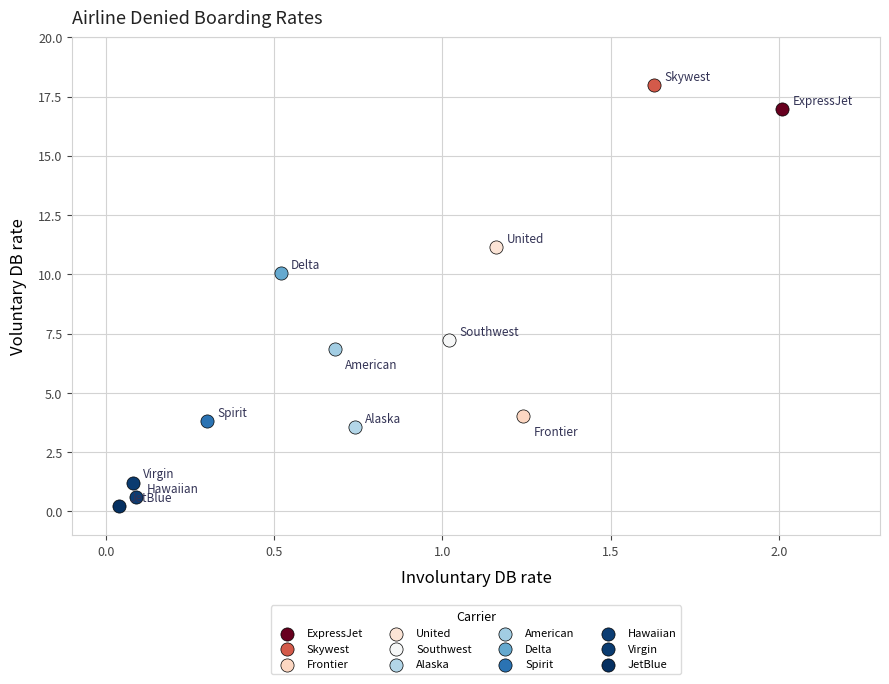

What are all the series names shown in the legend?

ExpressJet, Skywest, Frontier, United, Southwest, Alaska, American, Delta, Spirit, Hawaiian, Virgin, JetBlue